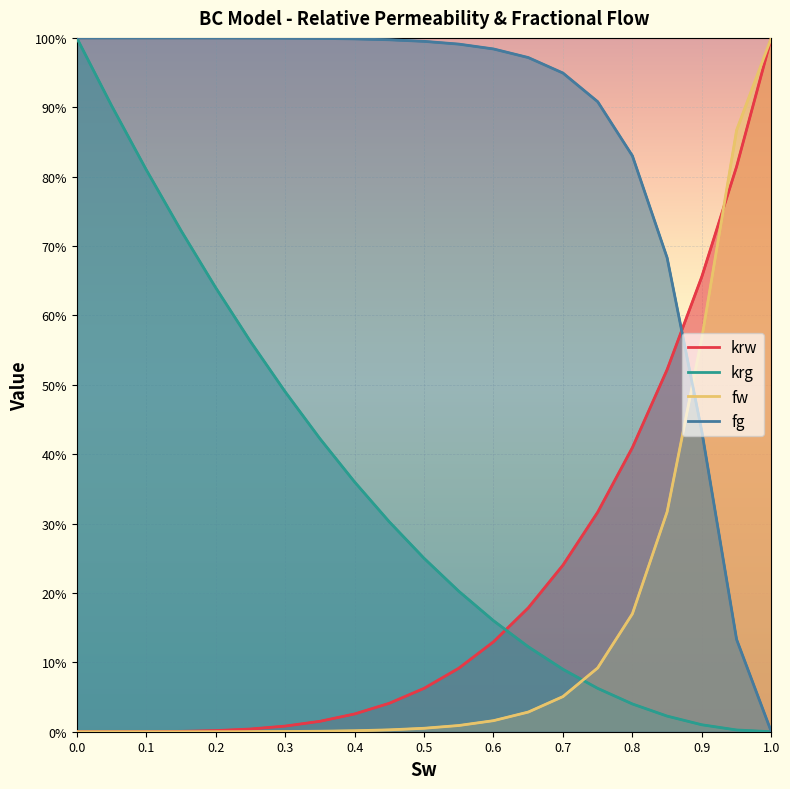

Is the value of fg at 0.65 greater than the value of krg at 0?

No